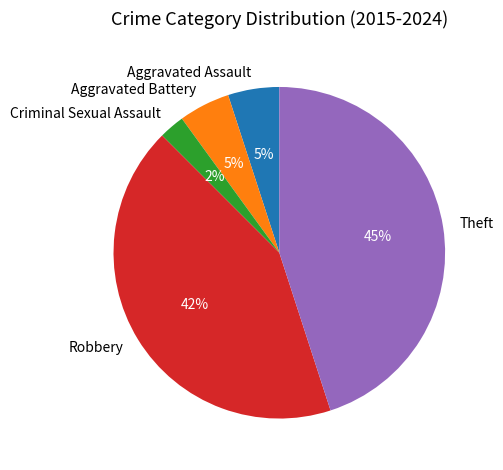

Between Criminal Sexual Assault and Theft, which is larger?

Theft